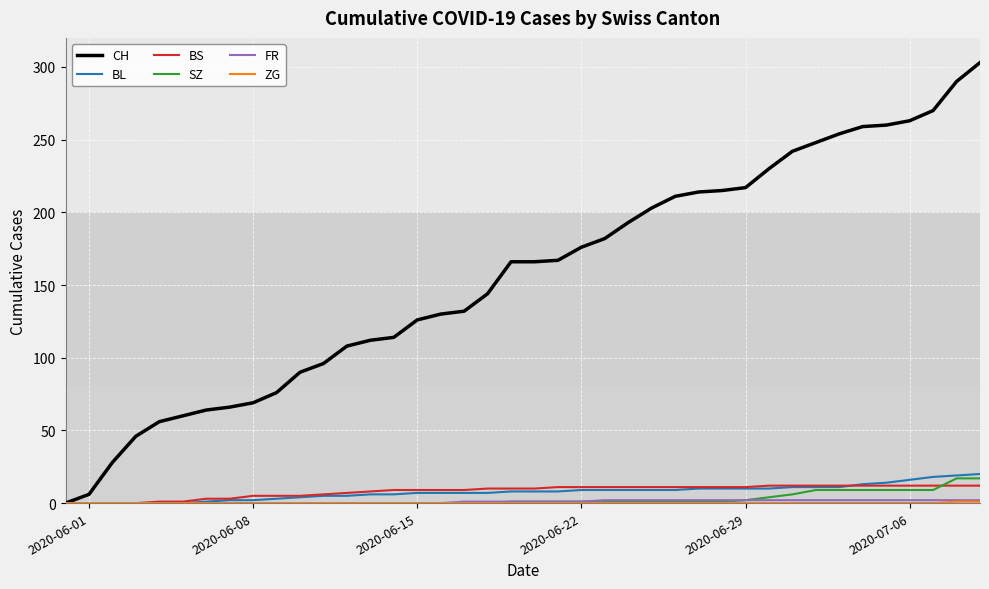

Which series has the largest range (max minus min)?

CH